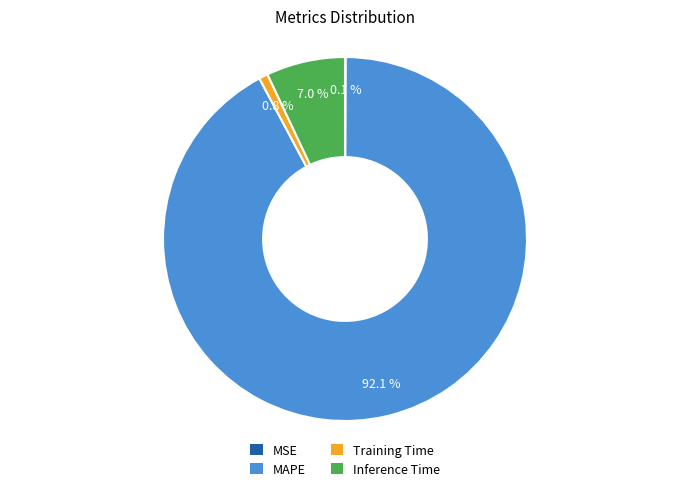

How much of the chart is everything except MAPE?

7.9%